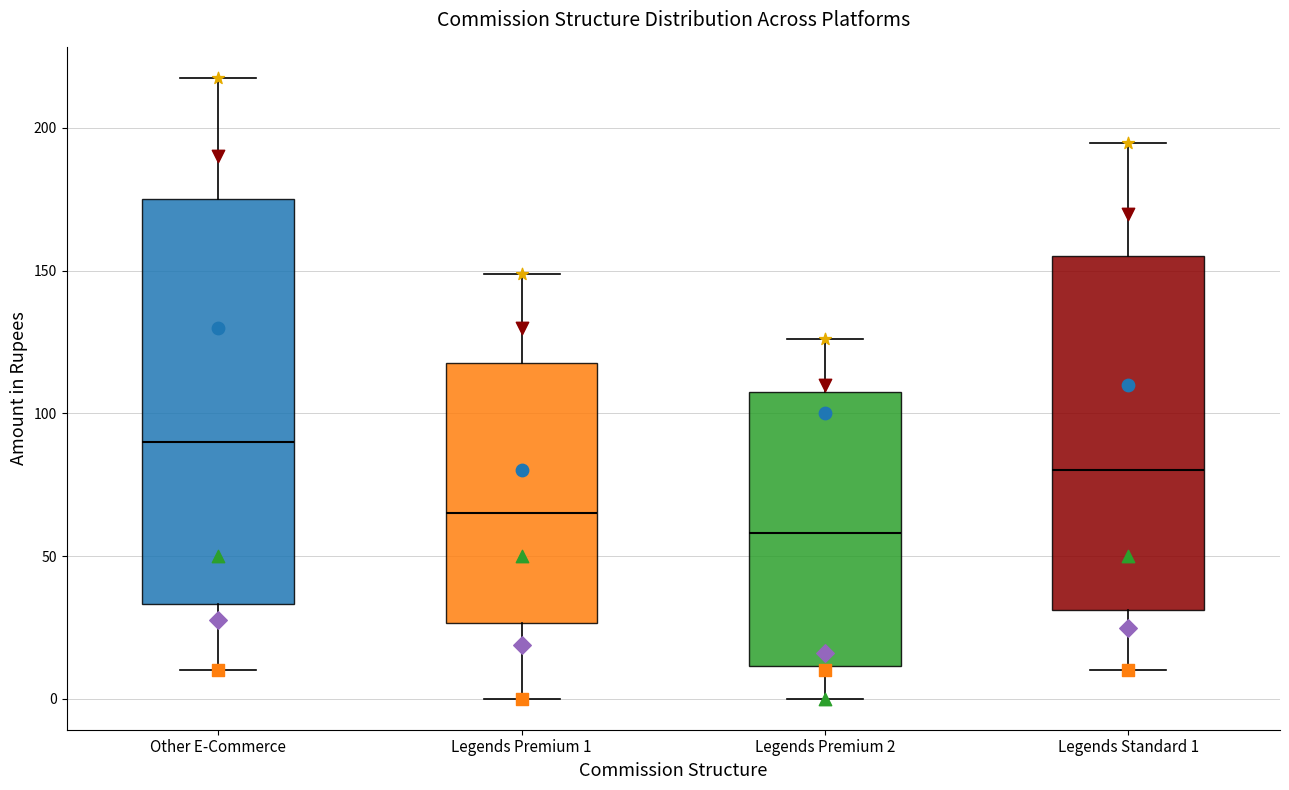

Reading left to right, transcribe this box plot: for each box, give where its median line is, the range the box spans, and where its two whiskers end, as read against the y-axis. The values are not printed on the chart, so give them approximately, as read against the axis.

Other E-Commerce: median 90, box 35 to 175, whiskers 10 to 220
Legends Premium 1: median 65, box 25 to 120, whiskers 0 to 150
Legends Premium 2: median 60, box 10 to 110, whiskers 0 to 125
Legends Standard 1: median 80, box 30 to 155, whiskers 10 to 195